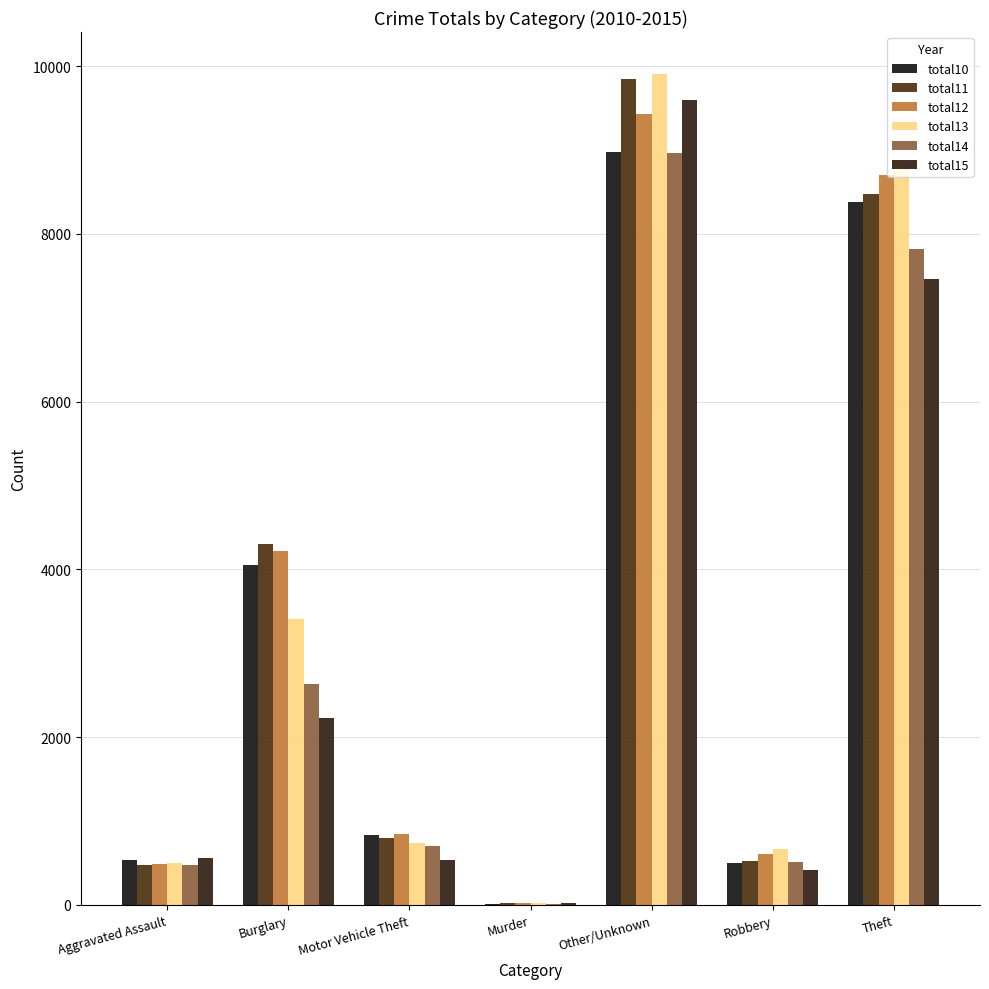

Reading right to left, list all the values displayed in this chart.

total10: Theft=8375	Robbery=499	Other/Unknown=8974	Murder=17	Motor Vehicle Theft=828	Burglary=4049	Aggravated Assault=533
total11: Theft=8470	Robbery=528	Other/Unknown=9849	Murder=26	Motor Vehicle Theft=800	Burglary=4307	Aggravated Assault=478
total12: Theft=8706	Robbery=603	Other/Unknown=9426	Murder=24	Motor Vehicle Theft=845	Burglary=4219	Aggravated Assault=488
total13: Theft=8837	Robbery=666	Other/Unknown=9911	Murder=25	Motor Vehicle Theft=733	Burglary=3403	Aggravated Assault=503
total14: Theft=7817	Robbery=515	Other/Unknown=8960	Murder=17	Motor Vehicle Theft=705	Burglary=2638	Aggravated Assault=482
total15: Theft=7464	Robbery=417	Other/Unknown=9595	Murder=18	Motor Vehicle Theft=534	Burglary=2233	Aggravated Assault=555